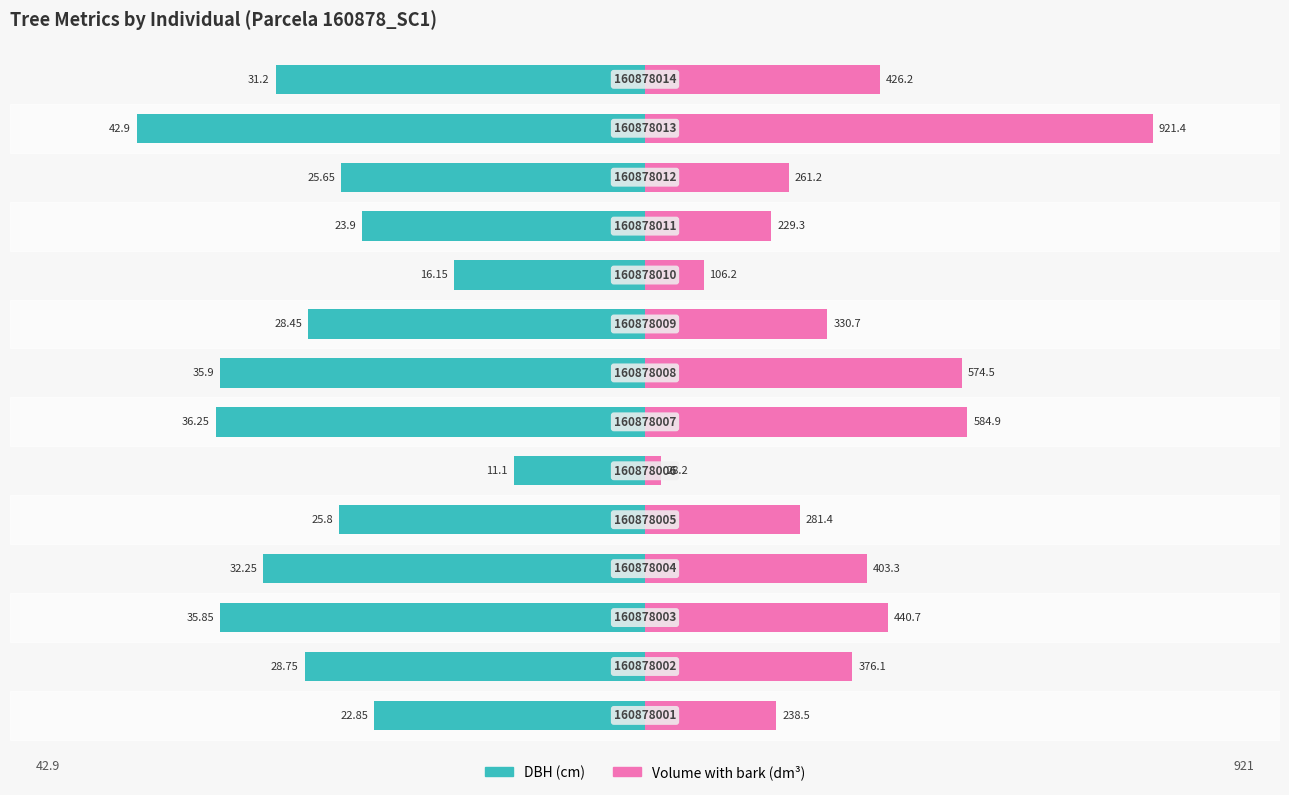

How many data points in Volume with bark (dm³) are less than 17?

7